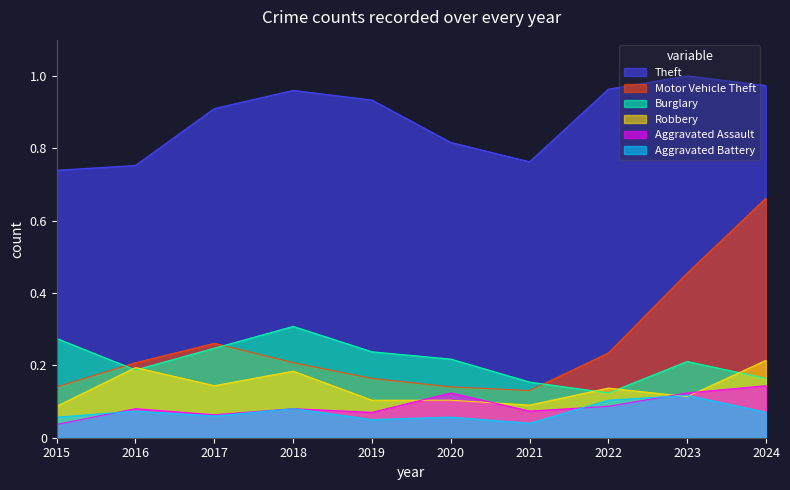

List the labels in order of Robbery value, smallest first.

2015, 2021, 2019, 2020, 2023, 2022, 2017, 2018, 2016, 2024